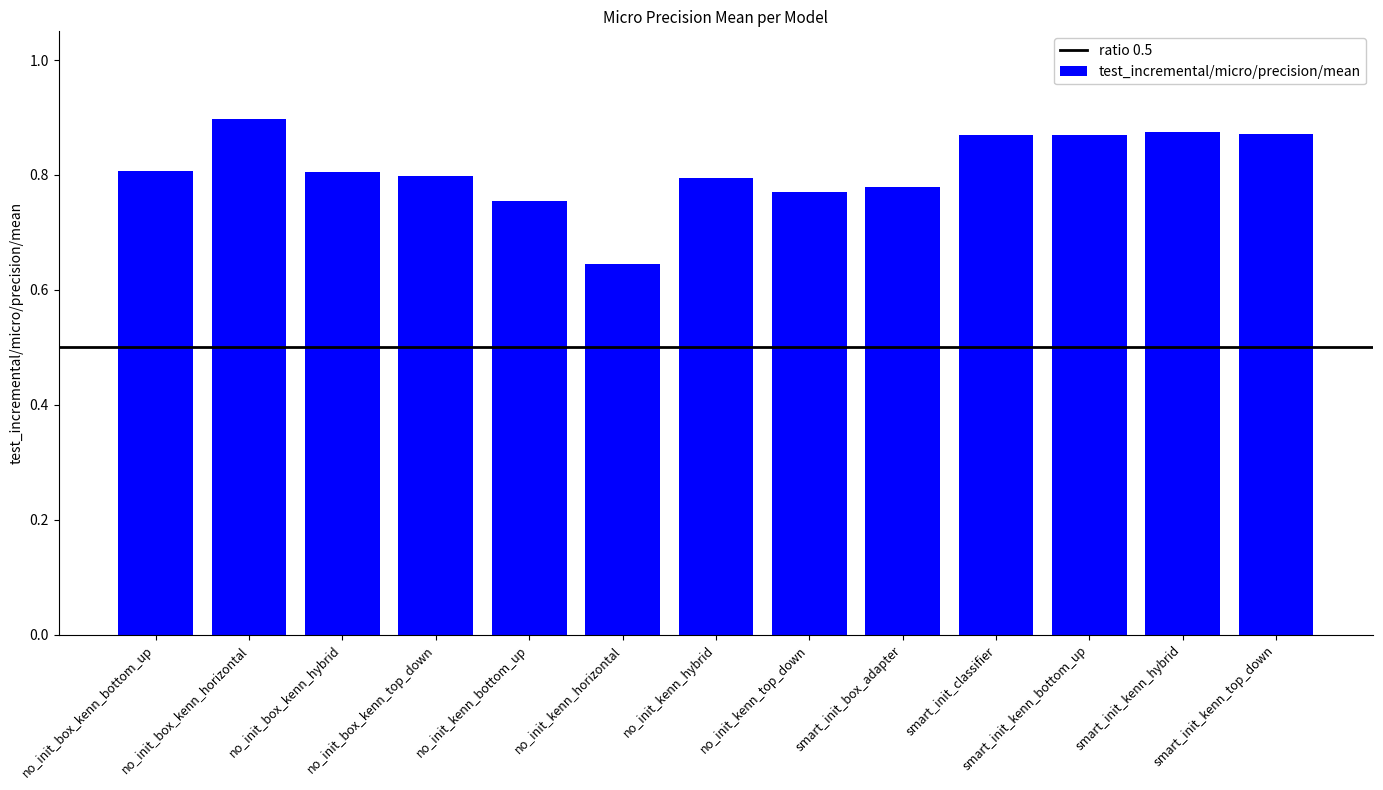

At which category does the chart reach its minimum across all series?

no_init_kenn_horizontal